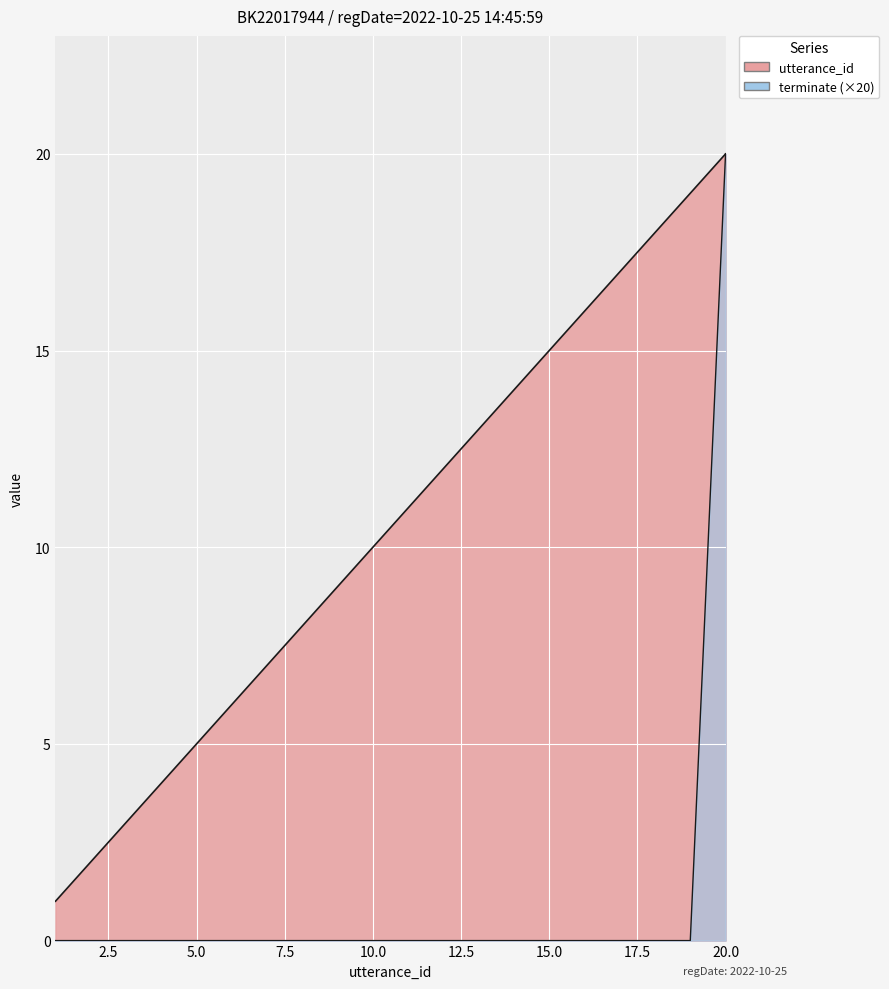

What is the difference between the highest and lowest values at 6?

6